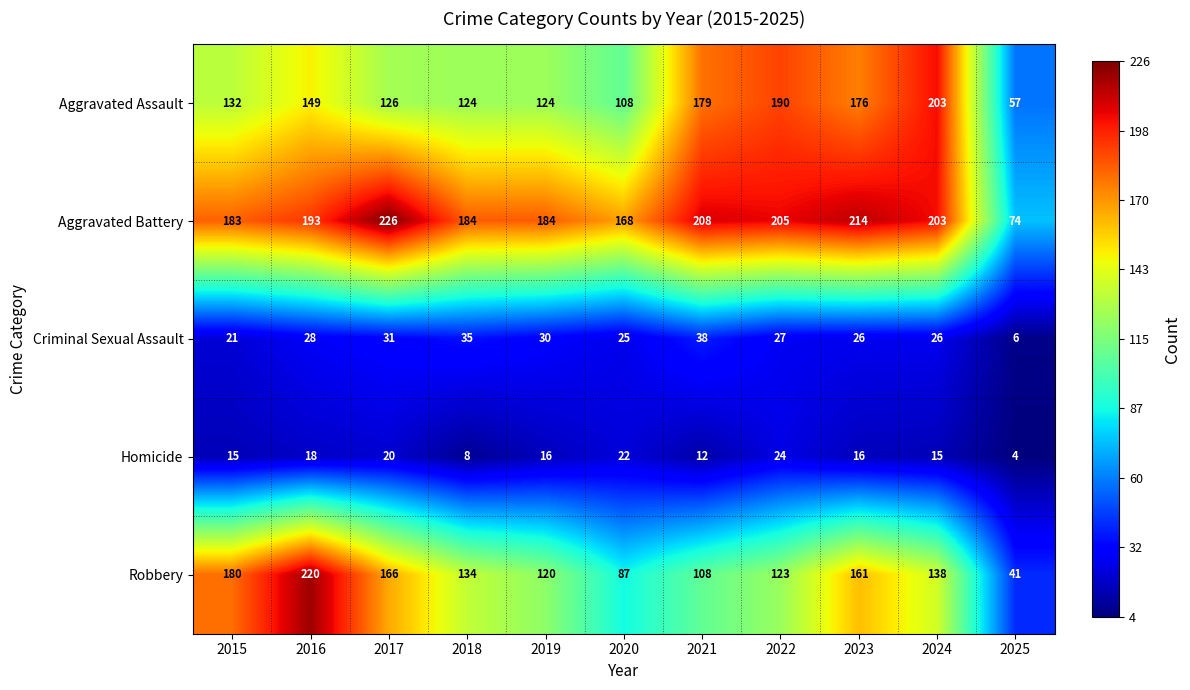

The Criminal Sexual Assault series shows 27 at 2022. True or false?

True